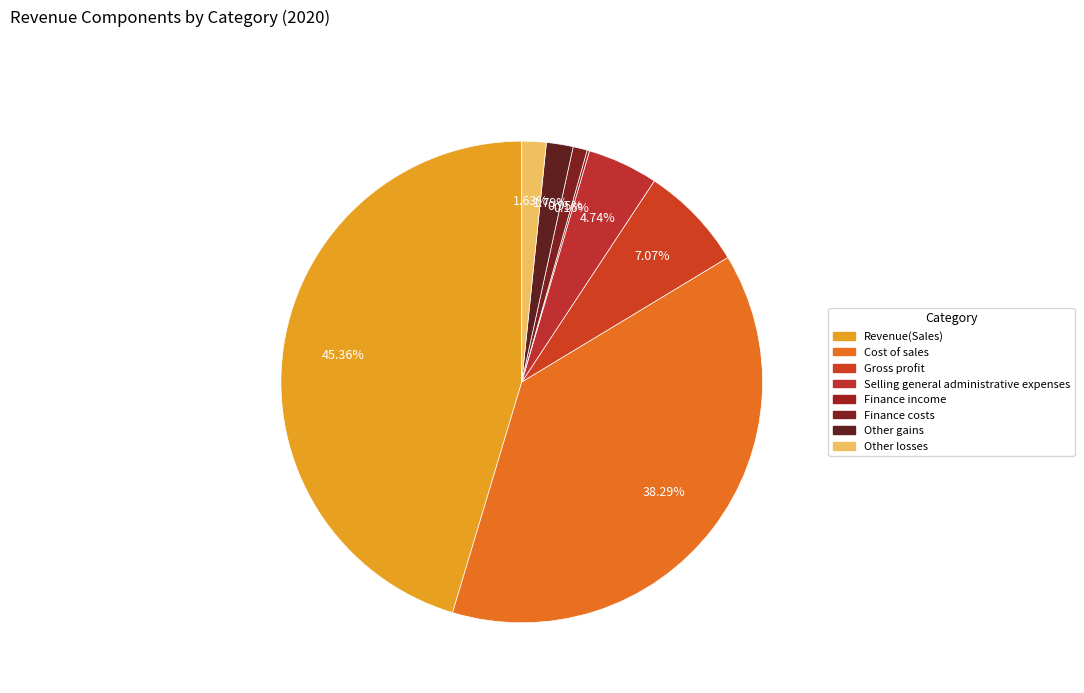

What is the change in value from Revenue(Sales) to Other gains?

-123100523733